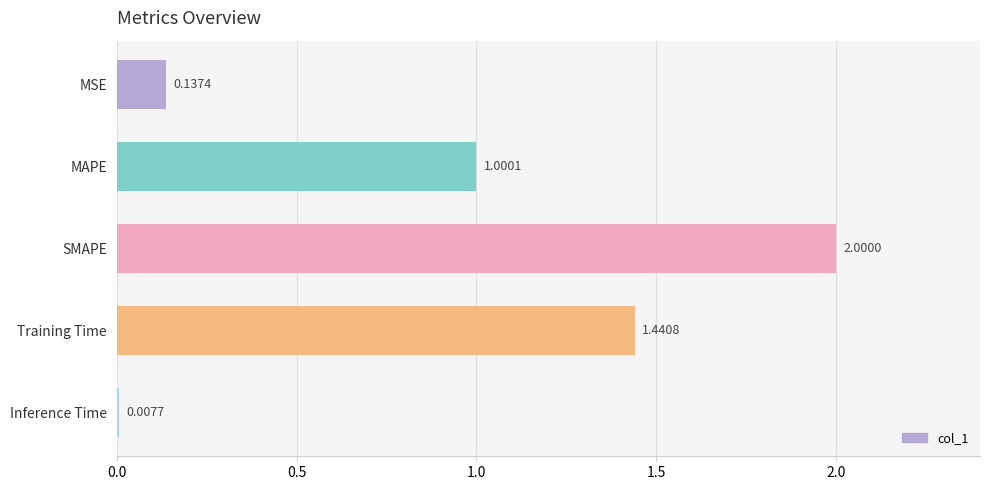

At which category does the chart reach its minimum across all series?

Inference Time